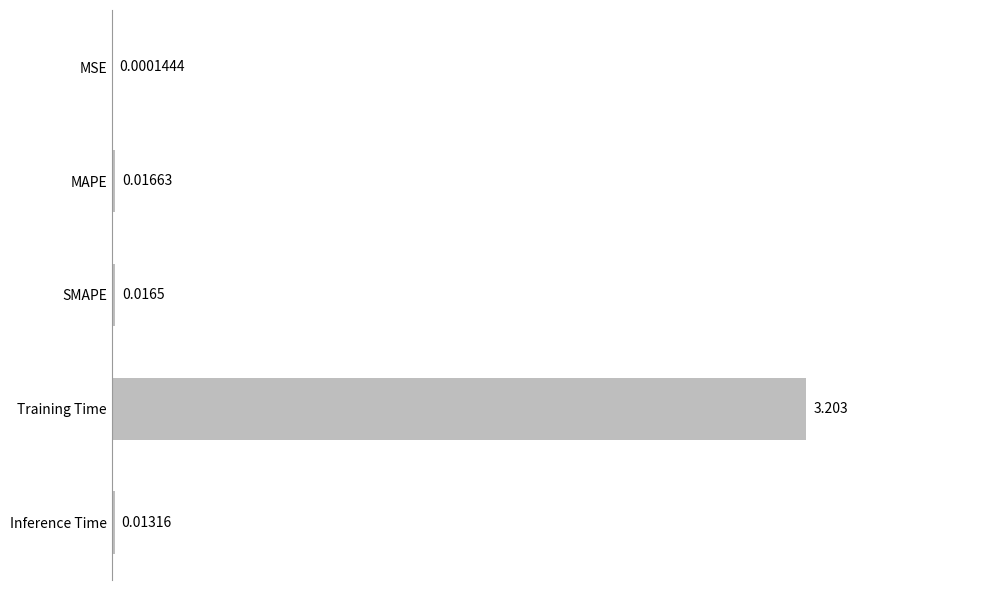

How many series are shown in this chart?

1